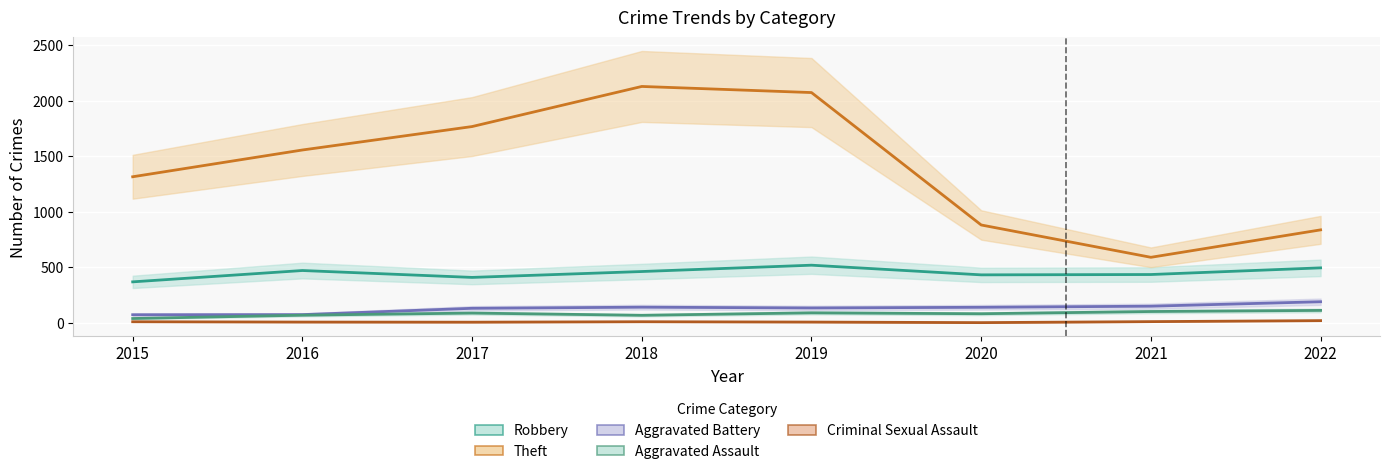

Reading left to right, what are all the values shown in this chart?

Robbery: 370	472	410	463	520	433	436	496
Theft: 1316	1557	1768	2129	2074	882	591	838
Aggravated Battery: 74	75	132	142	135	141	151	191
Aggravated Assault: 40	70	89	69	91	83	103	113
Criminal Sexual Assault: 11	8	7	11	8	3	12	21